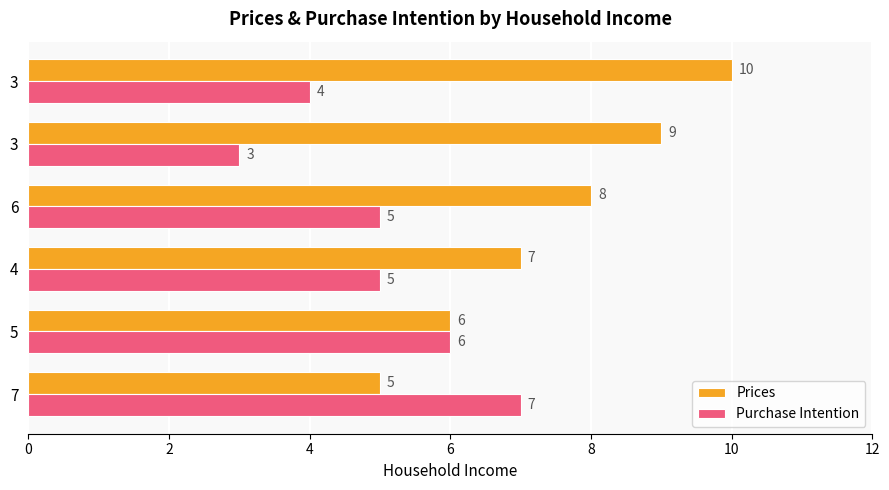

Count the number of data series in this chart.

2